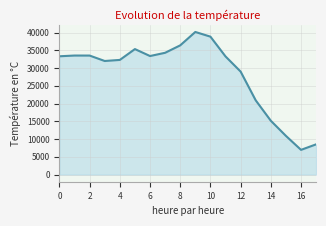

What is the greatest value displayed?

40159